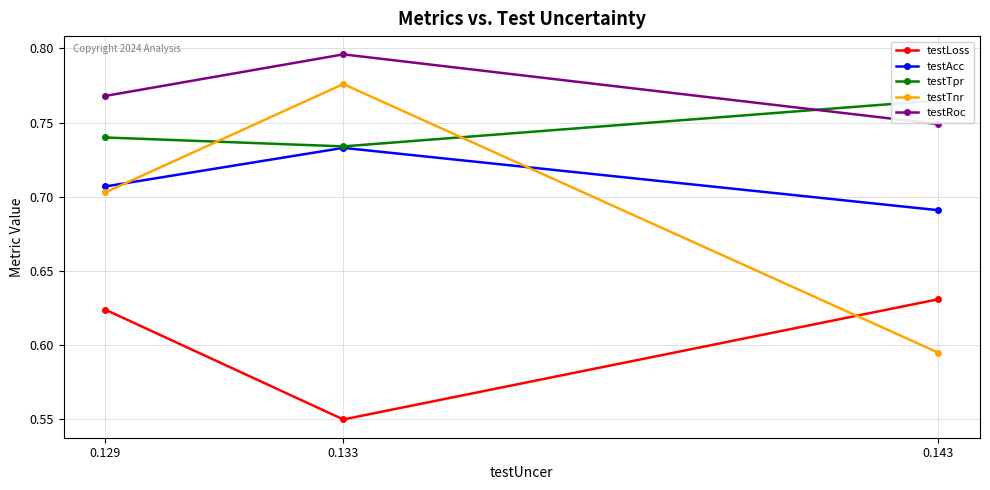

Reading right to left, extract all data points from this chart.

testLoss: 0.6	0.6	0.6
testAcc: 0.7	0.7	0.7
testTpr: 0.8	0.7	0.7
testTnr: 0.6	0.8	0.7
testRoc: 0.7	0.8	0.8